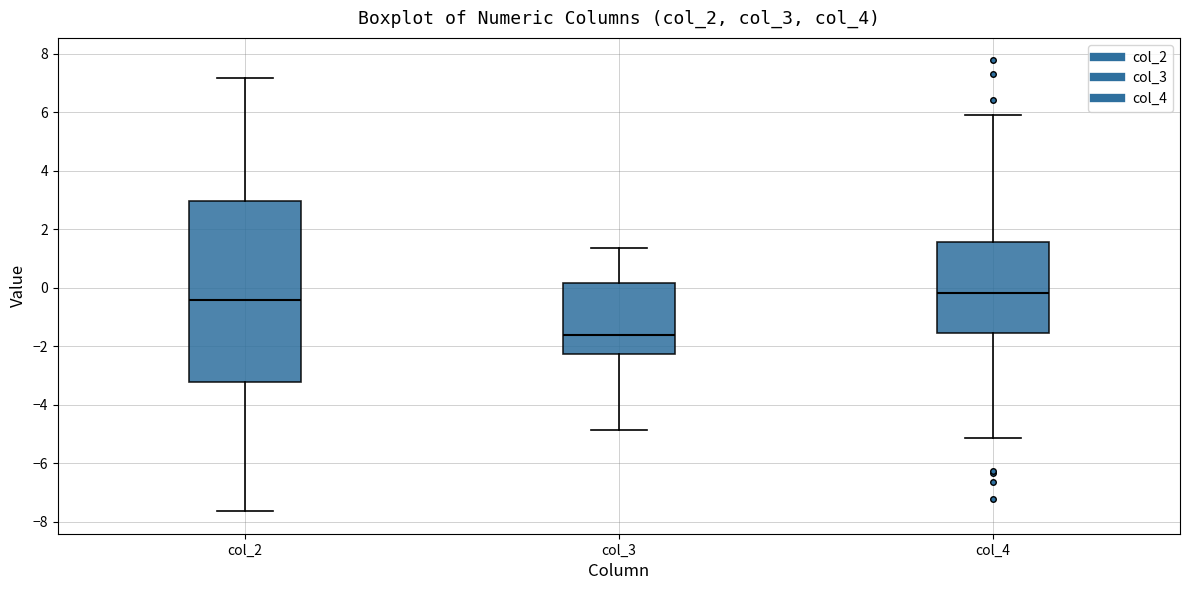

Which box has the lowest median line?

col_3